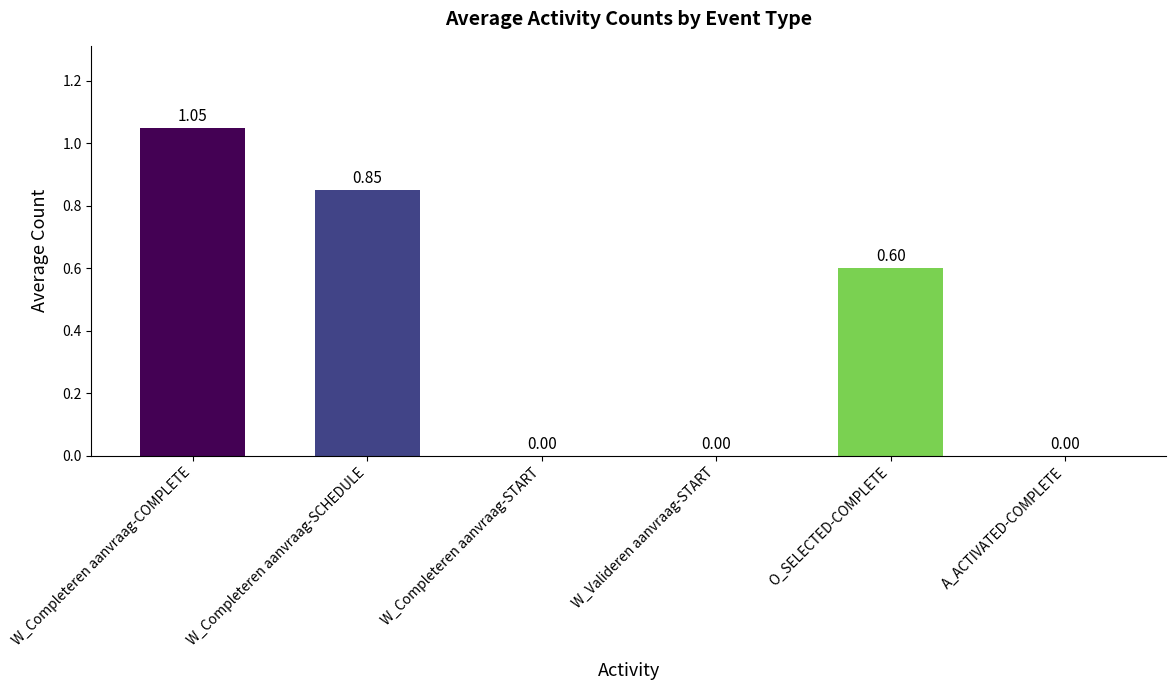

True or false: the data shows 0.0 at A_ACTIVATED-COMPLETE.

True